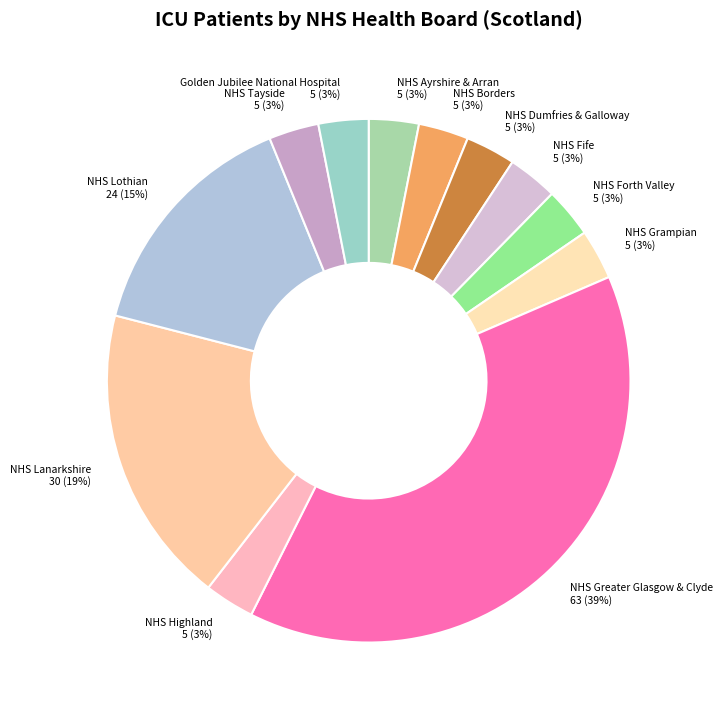

Count the number of slices in the pie.

12